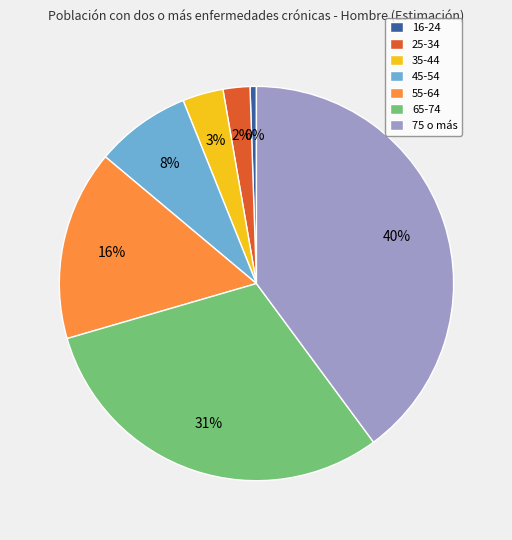

What is the change in value from 16-24 to 75 o más?

+0.7